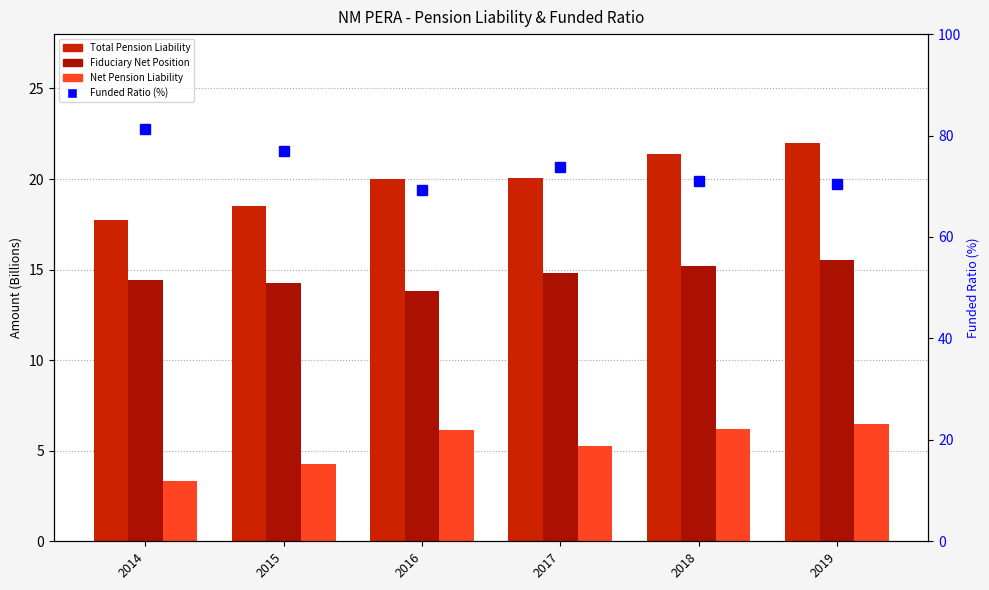

At which label does Funded Ratio (%) first exceed 73?

2014